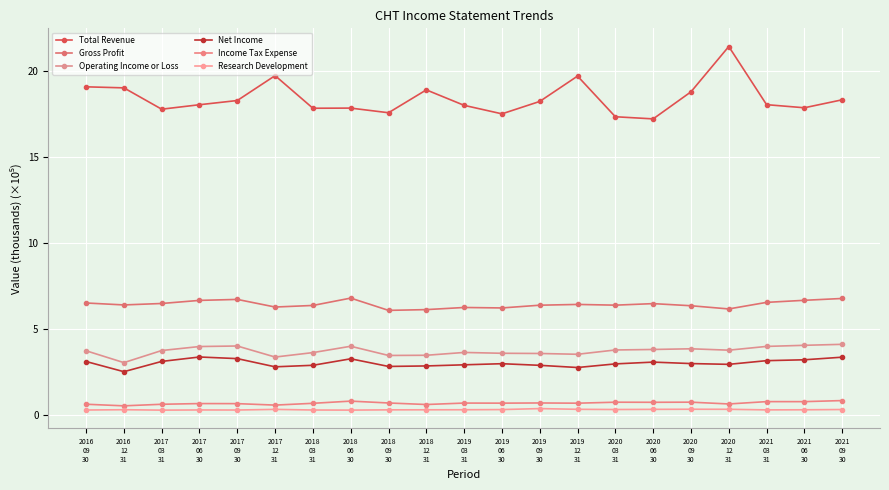

What is the sum of all Operating Income or Loss values?

78.4